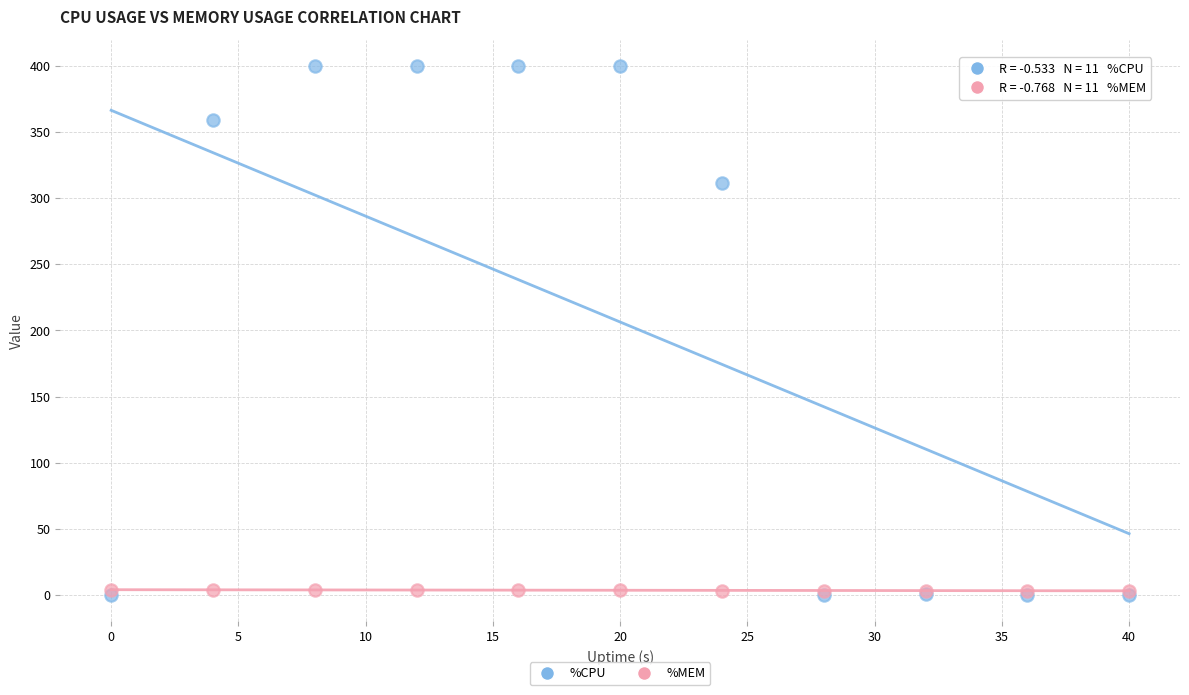

In the %CPU series, what Y value is closest to 200?

311.6